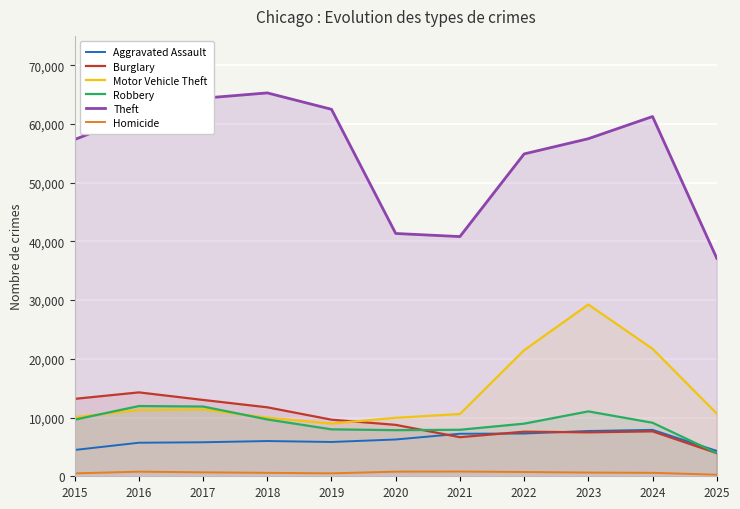

What is the average value of the Theft series?

54919